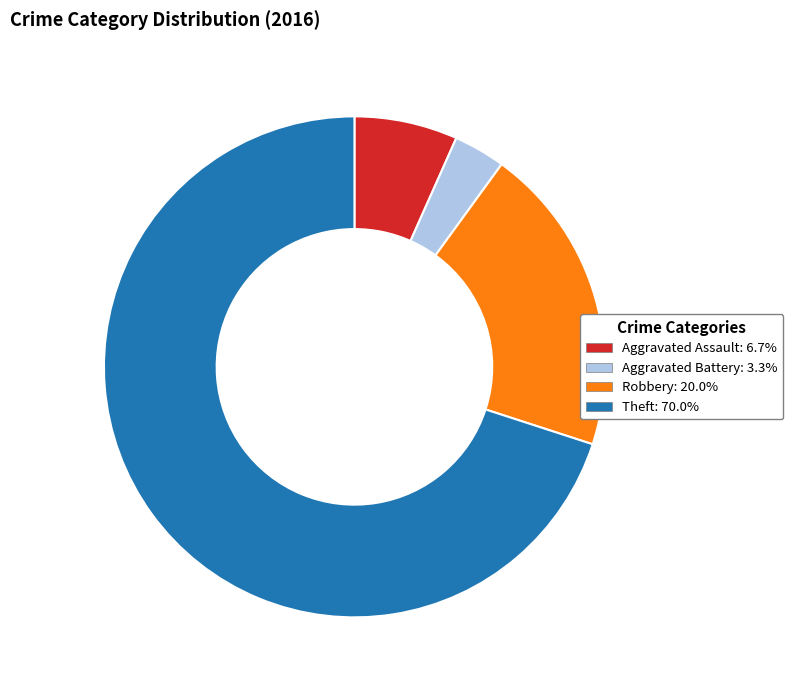

Which slice is the largest?

Theft